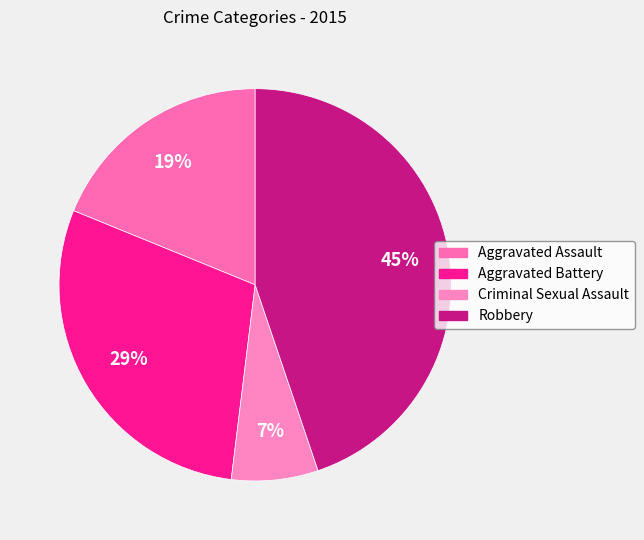

Rank the categories by value from highest to lowest.

Robbery, Aggravated Battery, Aggravated Assault, Criminal Sexual Assault